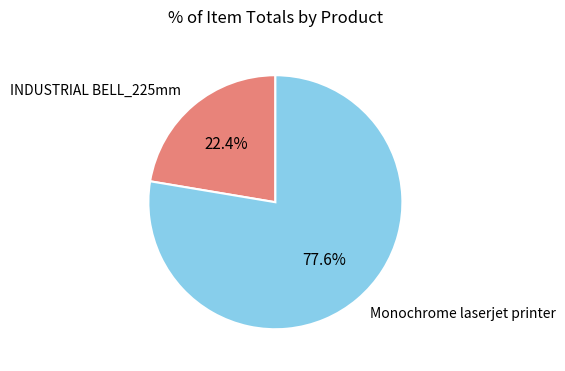

To the nearest percent, what percentage of the pie is Monochrome laserjet printer?

78%